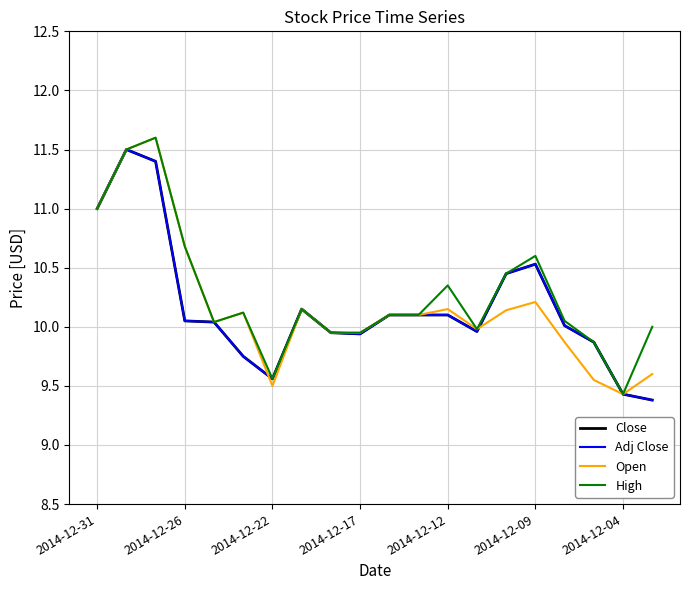

Does the chart have visible grid lines?

Yes